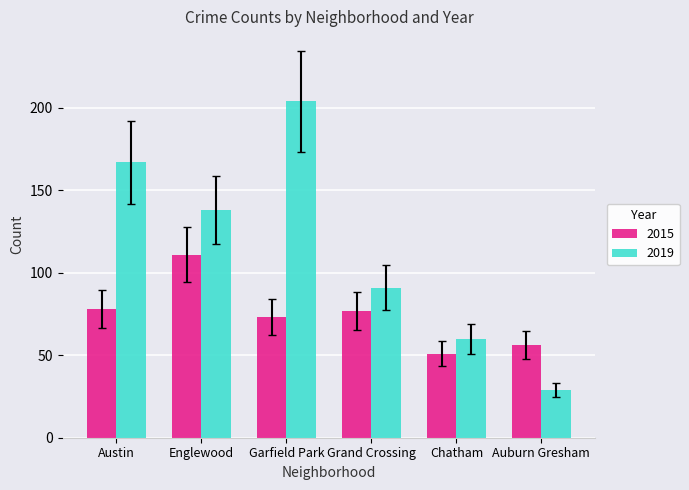

What is the spread (max minus min) of values at Englewood?

27